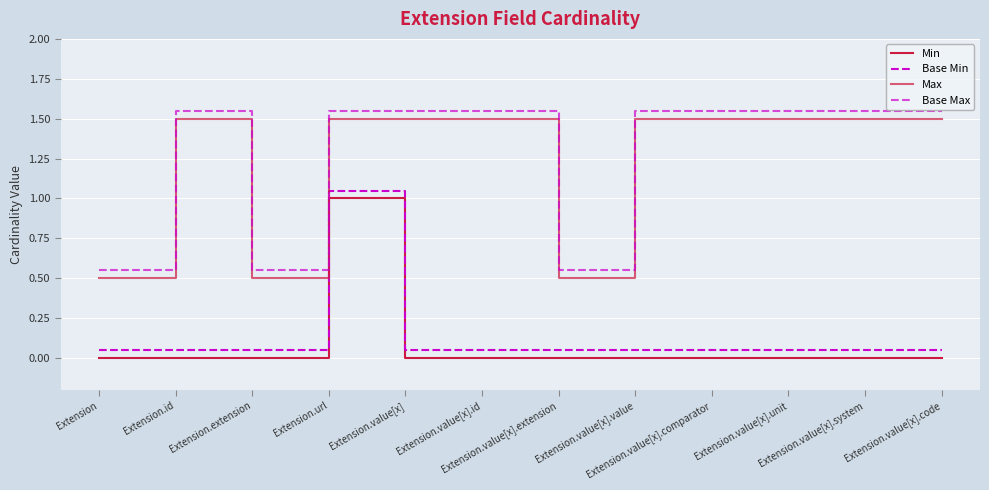

Is this an area chart (filled region under the line)?

No